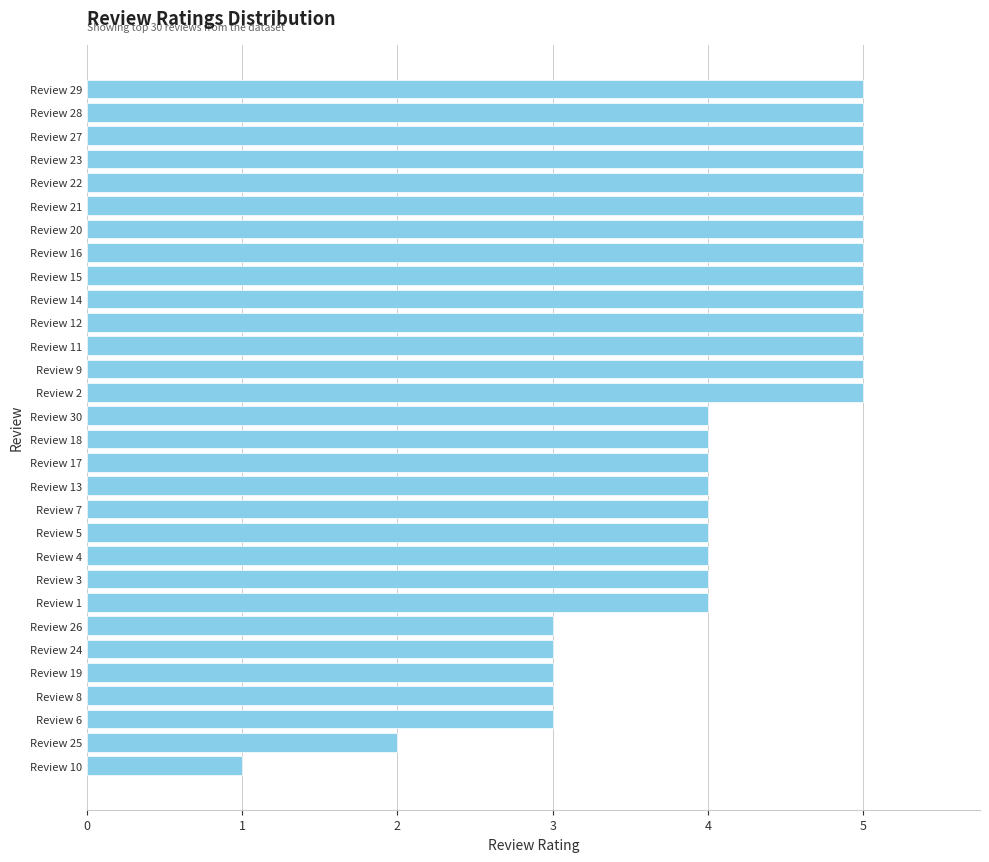

Reading bottom to top, list all the values displayed in this chart.

1	2	3	3	3	3	3	4	4	4	4	4	4	4	4	4	5	5	5	5	5	5	5	5	5	5	5	5	5	5